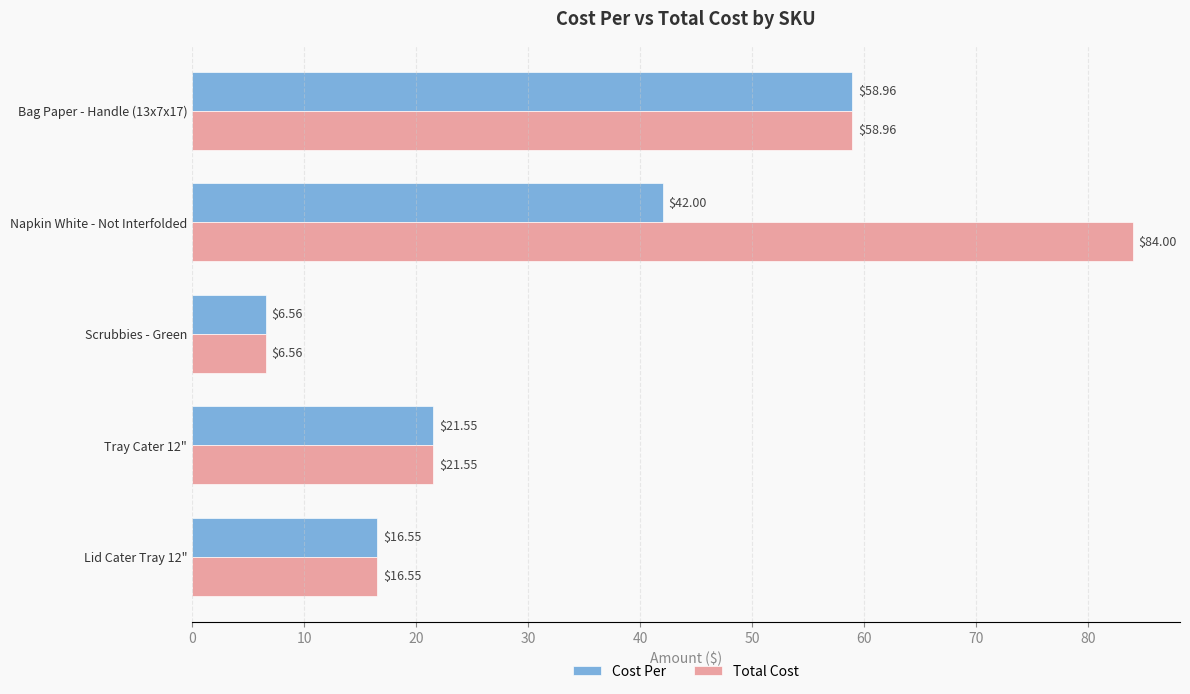

At which category is the sum across all series the highest?

Napkin White - Not Interfolded